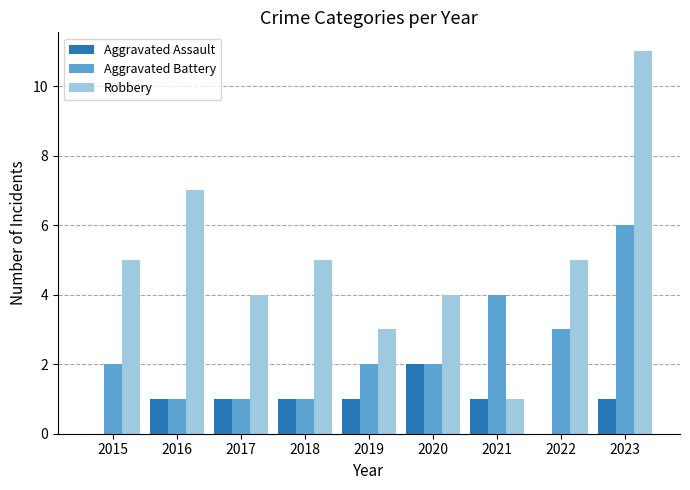

How many Aggravated Battery values are between 1 and 3?

7